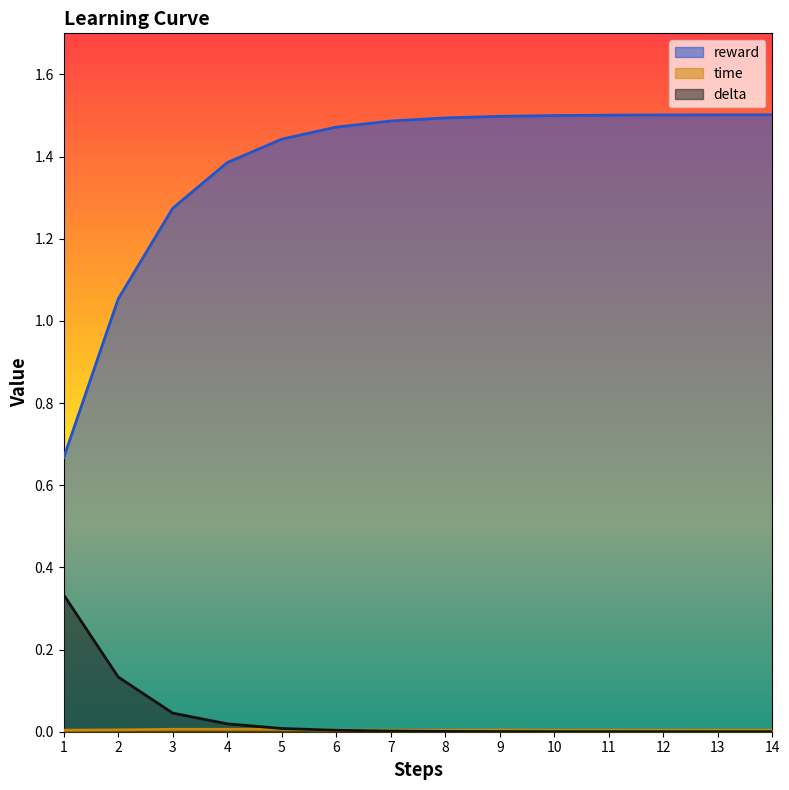

Which series has the largest total across all categories?

reward